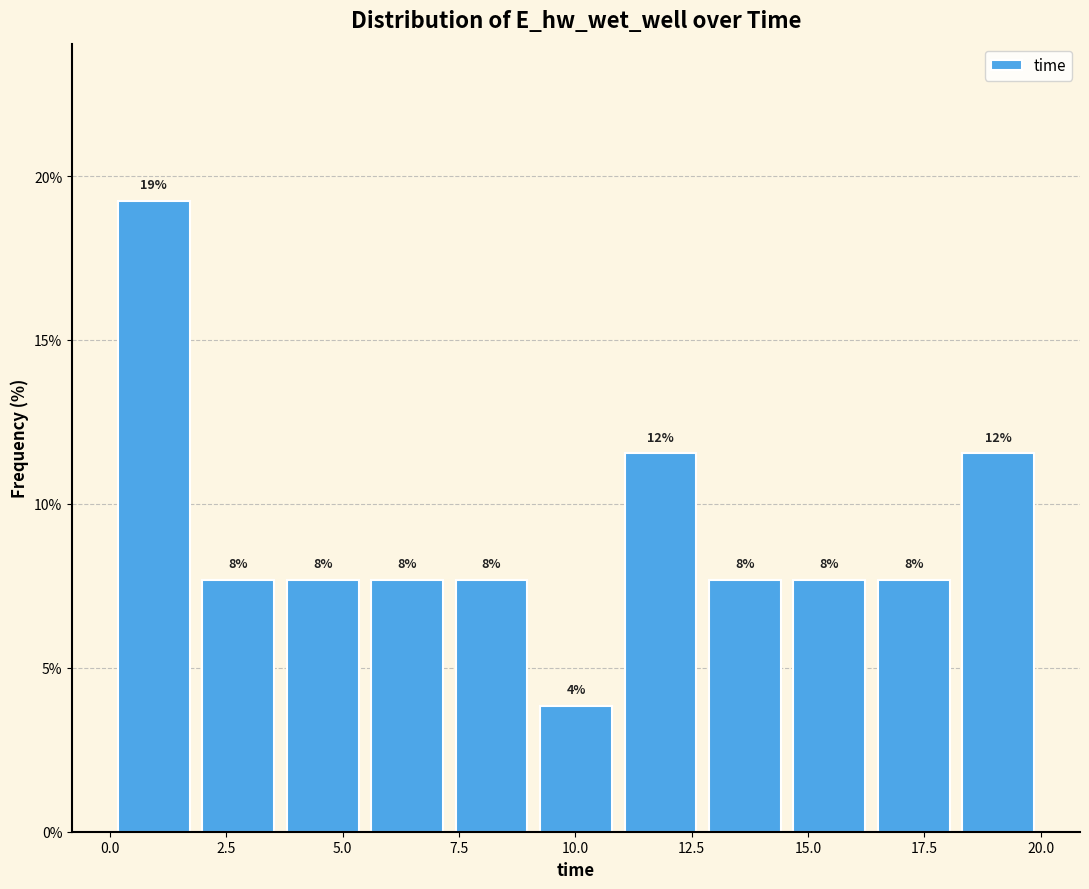

Read against the x-axis, roughly where is the centre of the tallest bar?

1.0